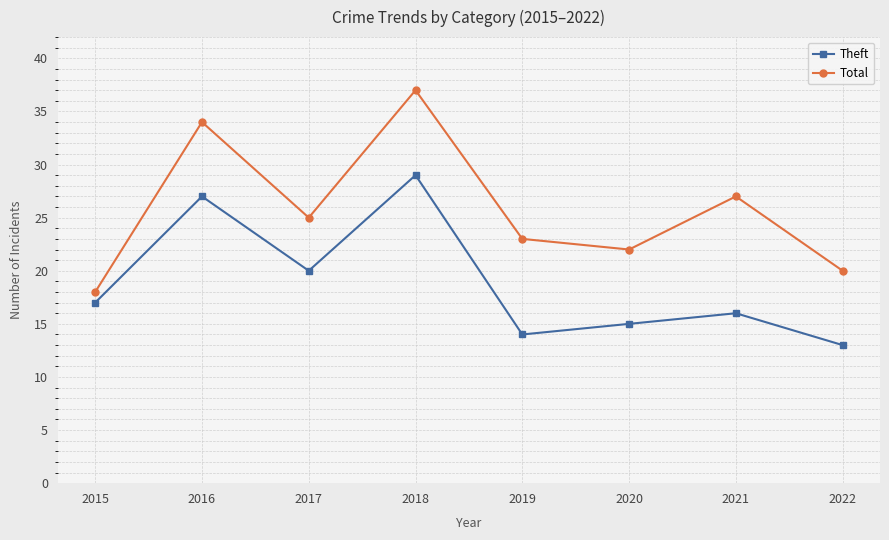

How many distinct data groups are displayed?

2